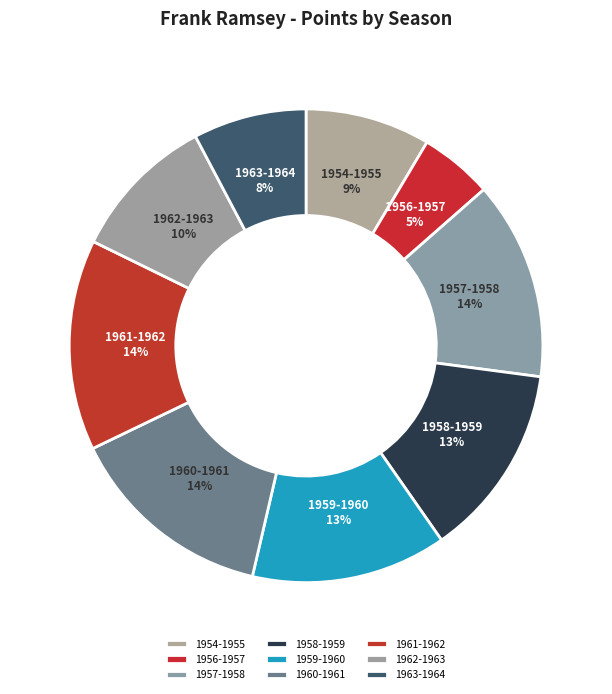

Is there a majority slice in this chart?

No